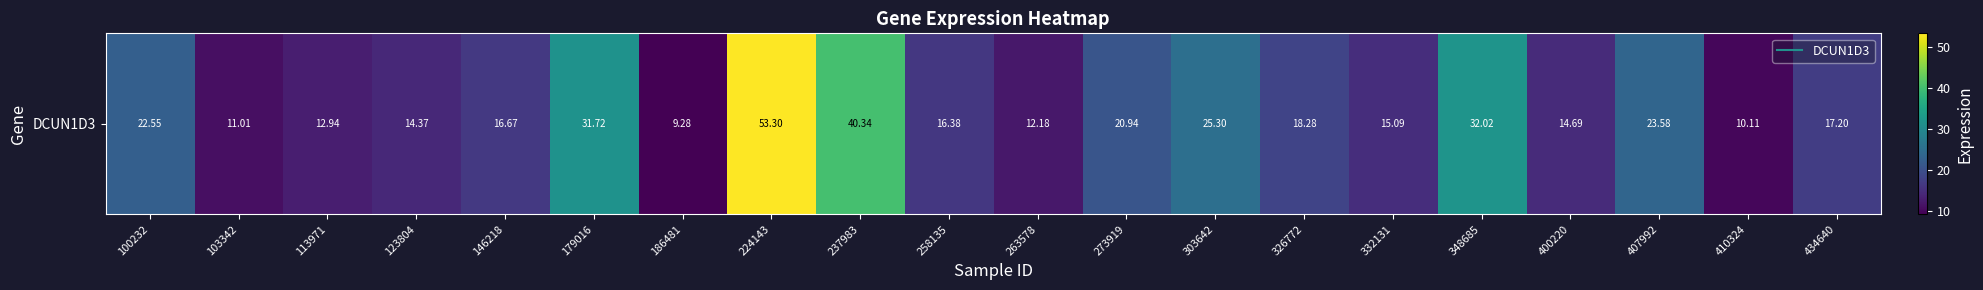

Which label corresponds to the largest value in the chart?

224143